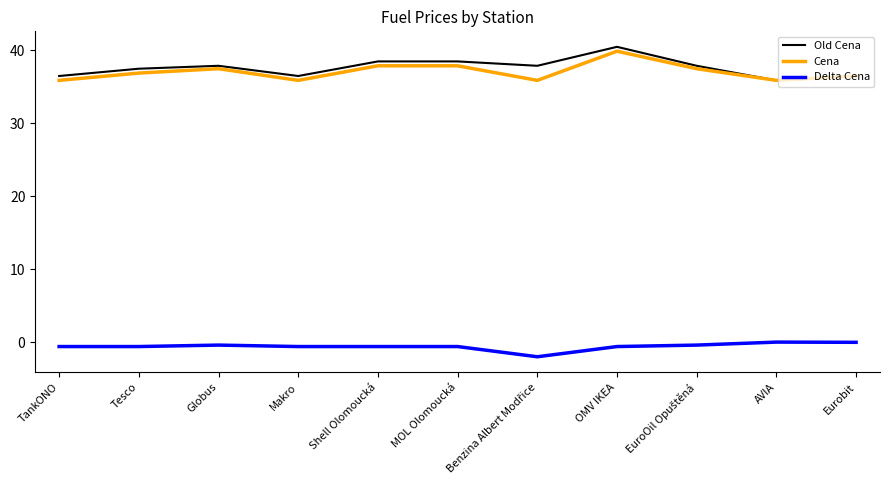

The Old Cena series shows 38.5 at MOL Olomoucká. True or false?

True